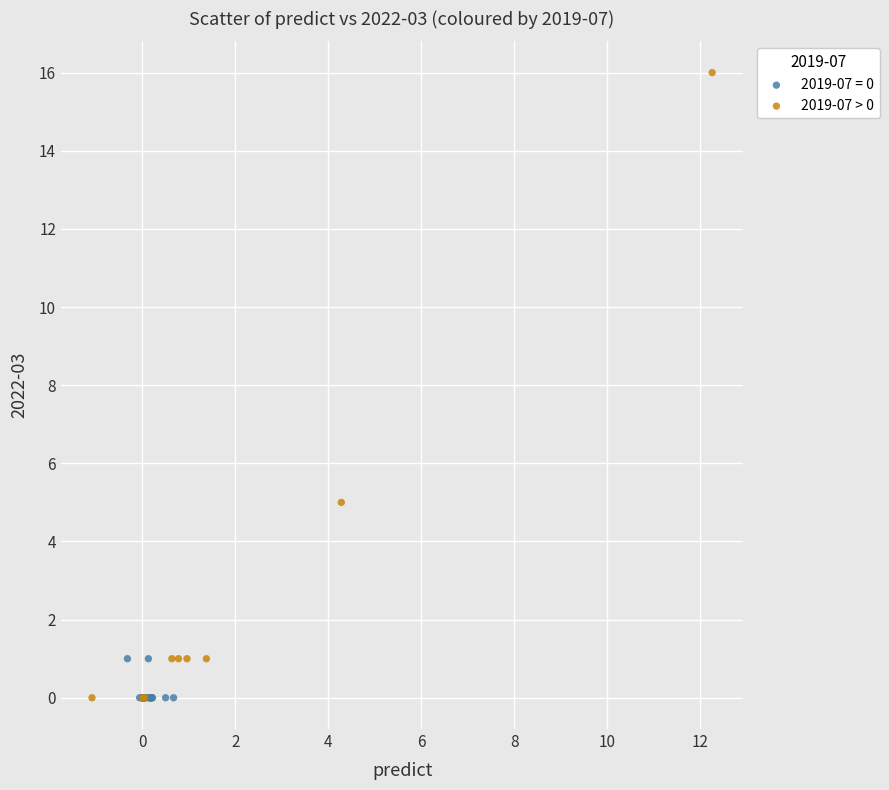

Which series has the widest spread of Y values?

2019-07 > 0